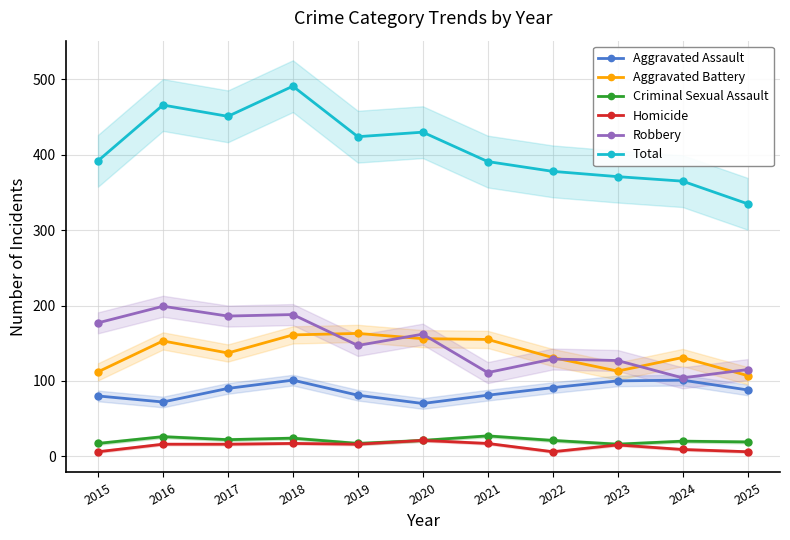

What is the difference between the highest and lowest values at 2024?

356